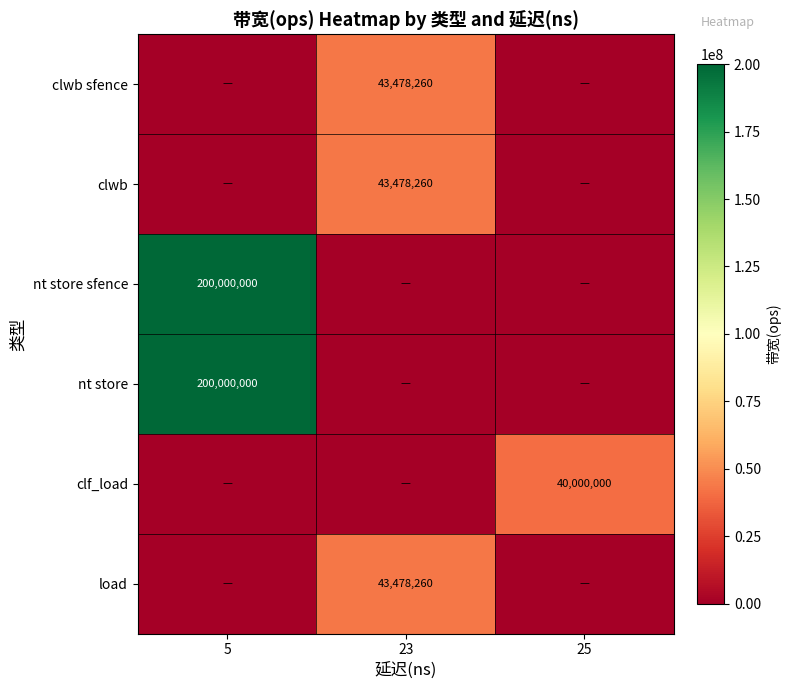

Is it true that clf_load equals 13634449 at 25?

False